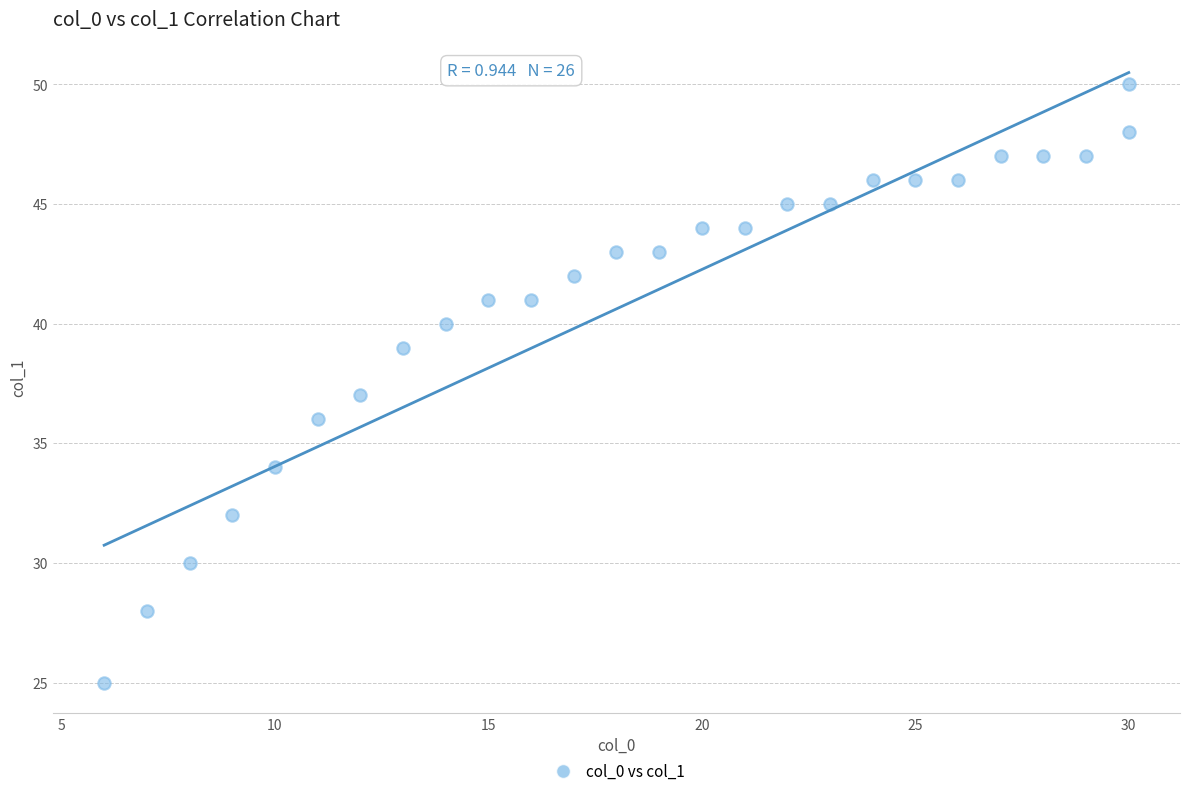

What is the range of X values (max minus min)?

24